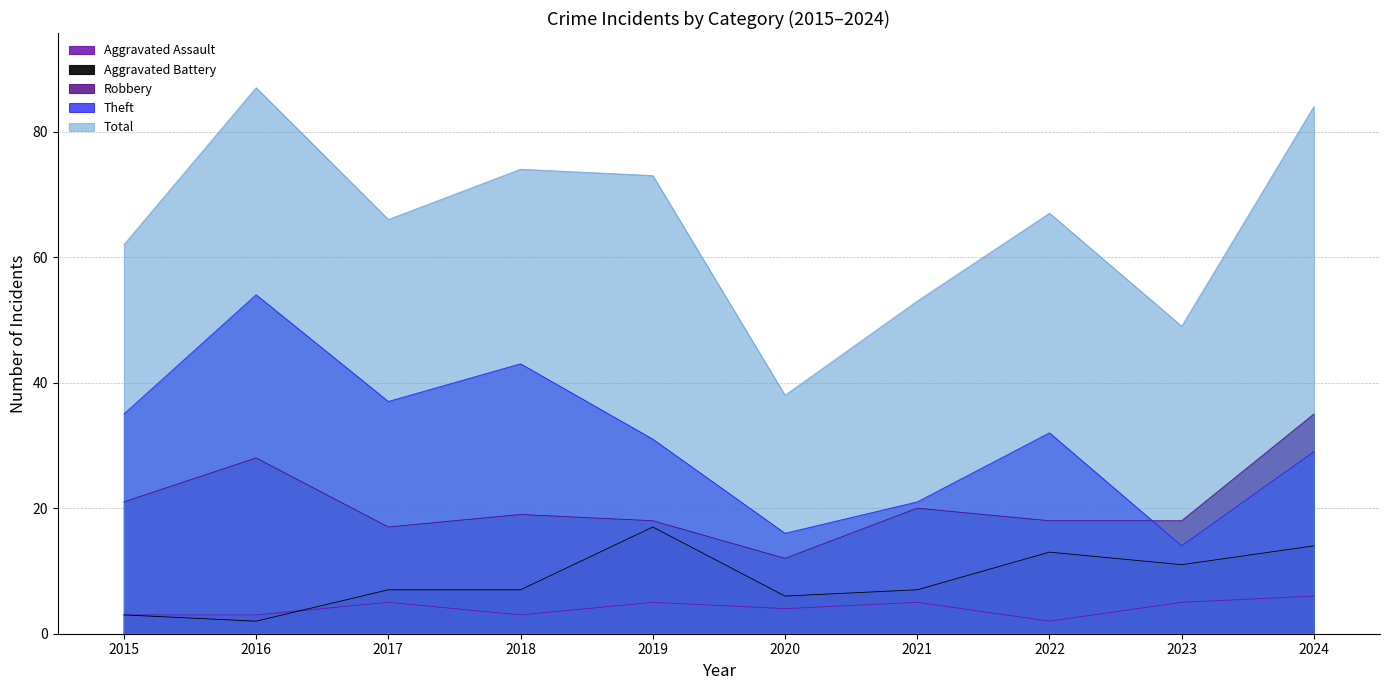

How many interior local peaks does the Theft series have?

3